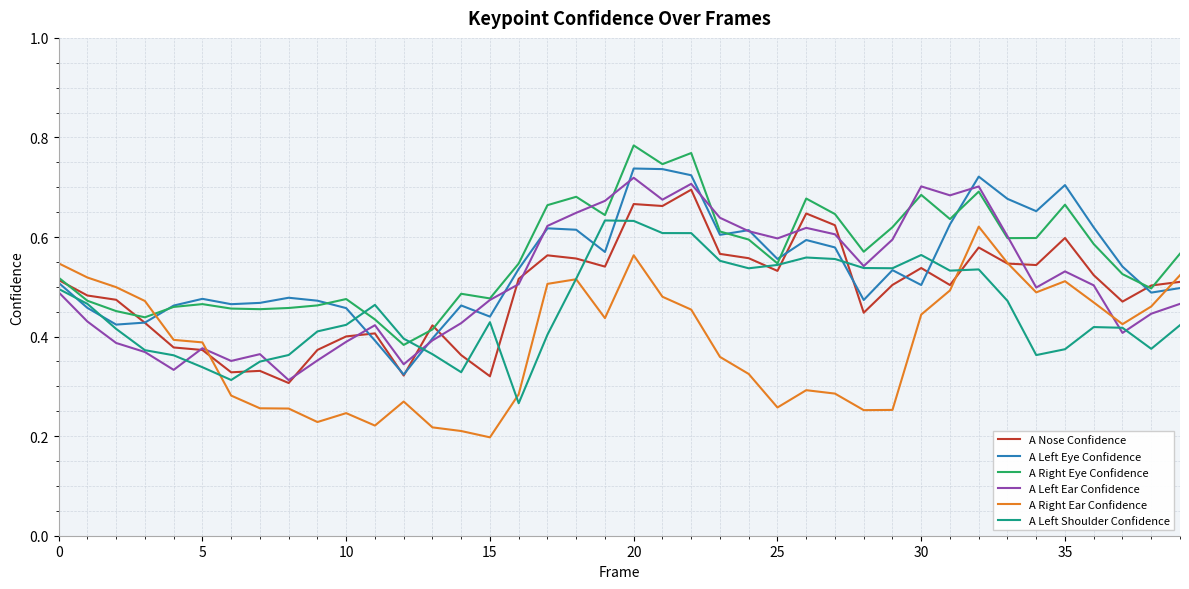

After their last crossing, which series has the higher values: A Right Ear Confidence or A Left Eye Confidence?

A Right Ear Confidence